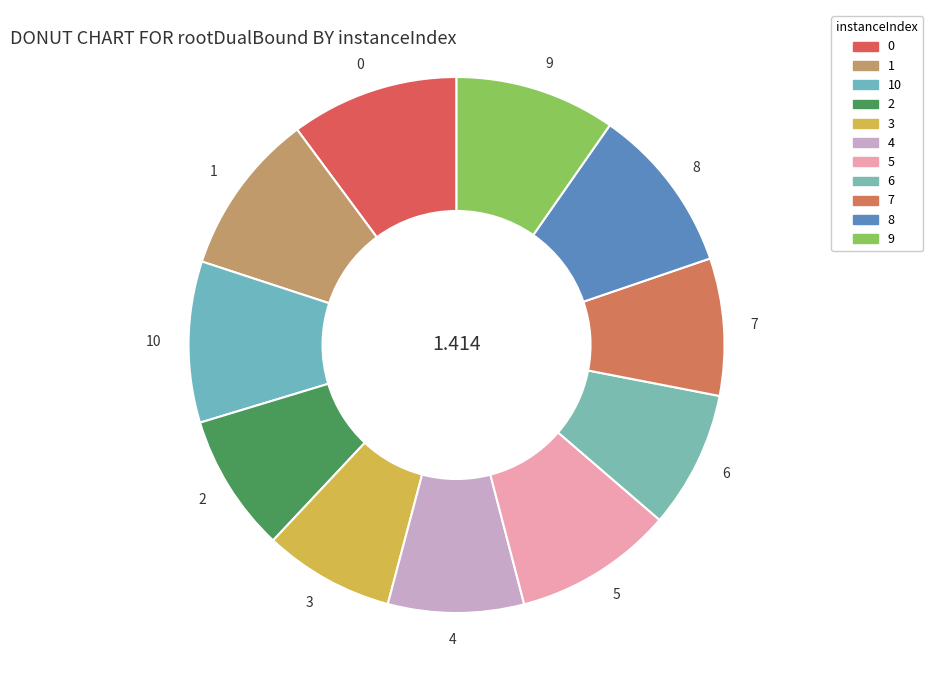

How many slices are in this pie chart?

11